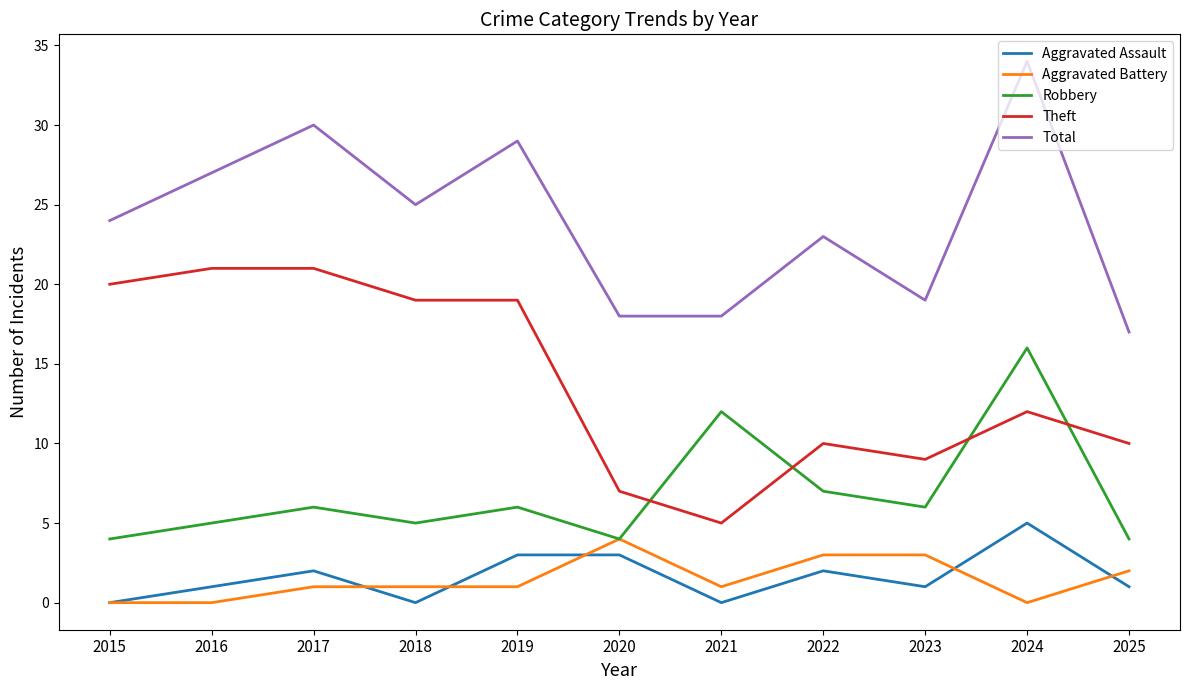

At 2023, list the series in order from smallest to largest.

Aggravated Assault, Aggravated Battery, Robbery, Theft, Total